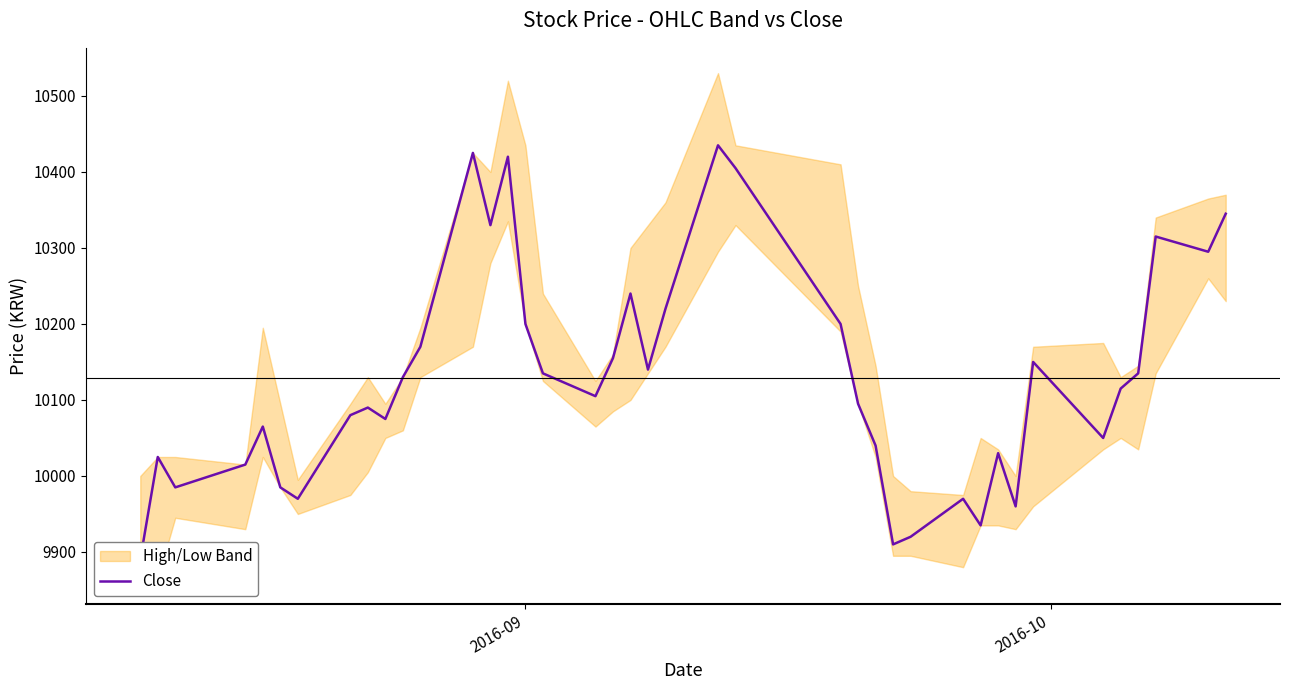

How many data points are above 10115?

19